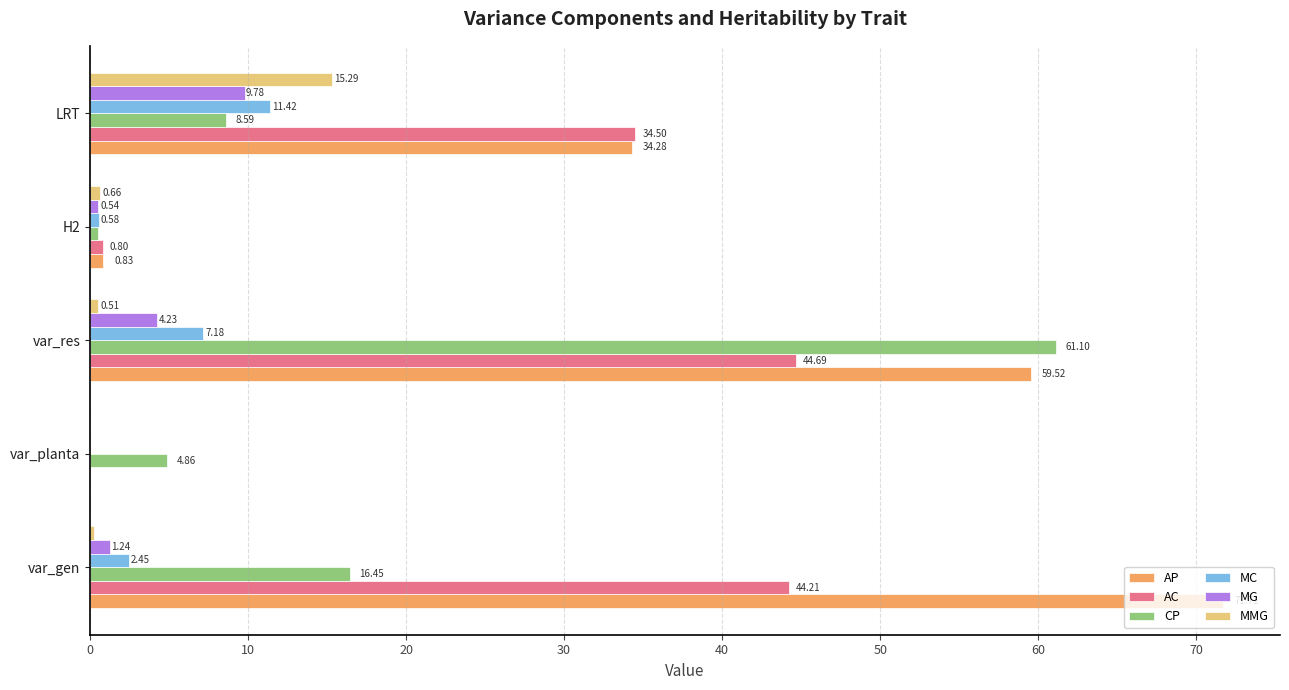

At which category is the sum across all series the highest?

var_res